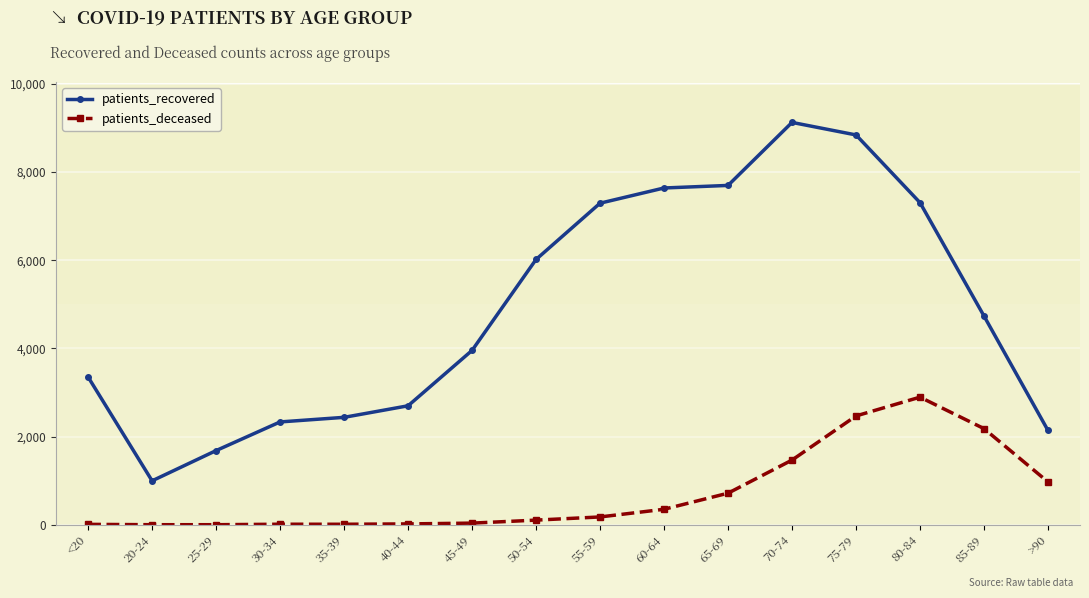

What is the minimum value shown in the chart?

3